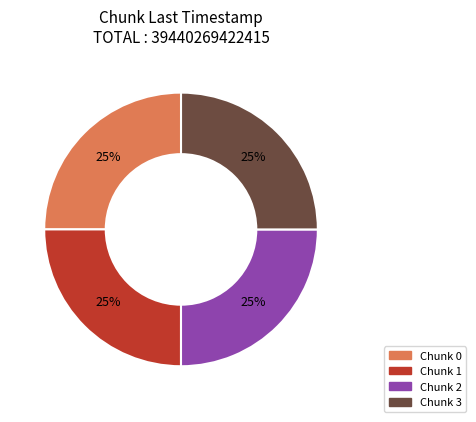

To the nearest percent, what is the average slice percentage?

25%